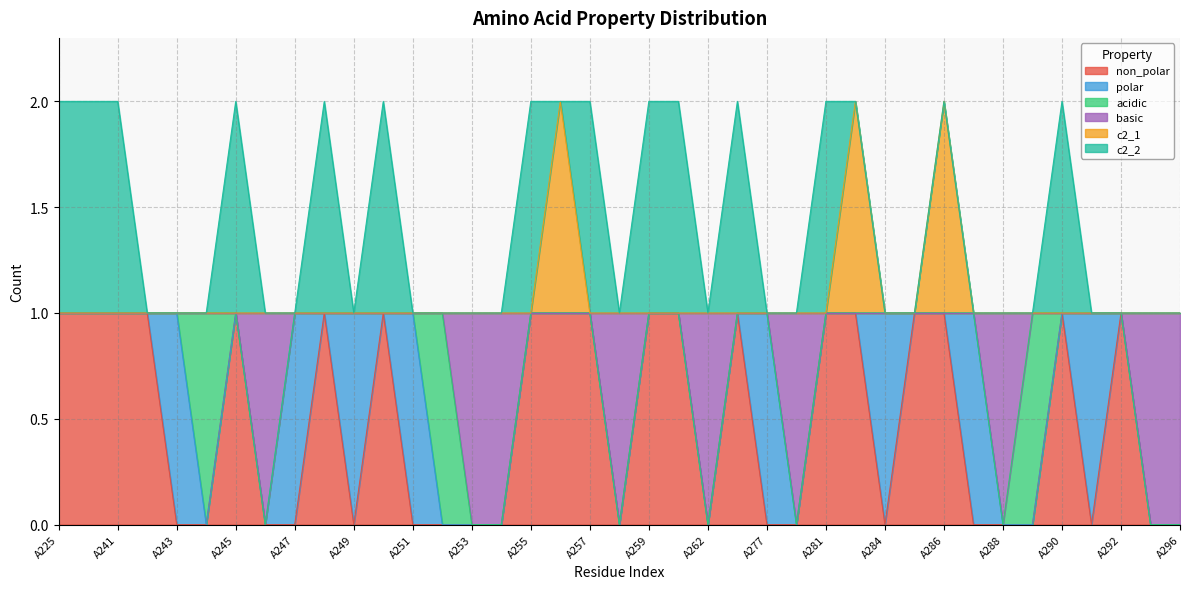

The basic series shows 0 at A253. True or false?

True